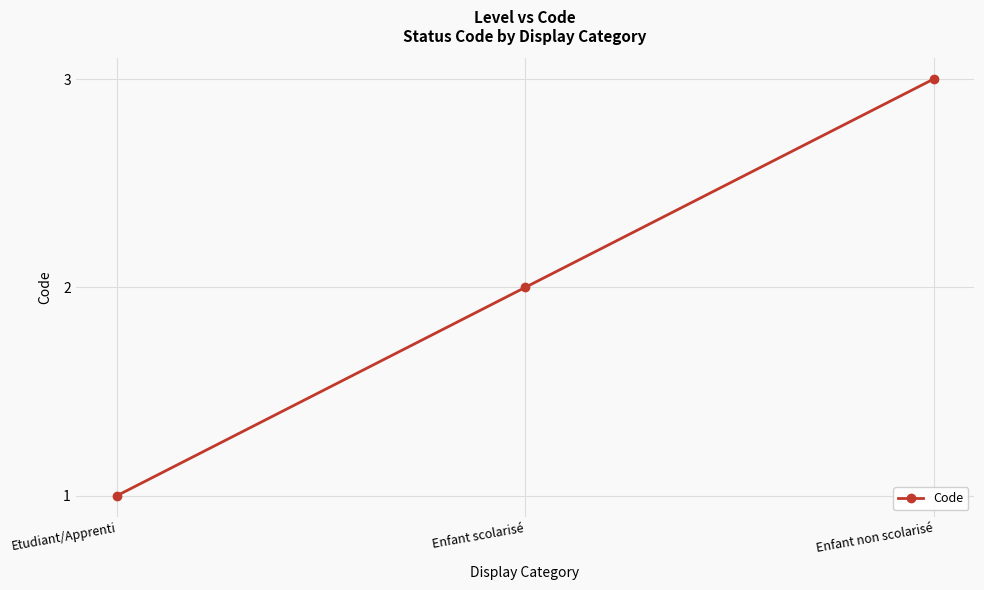

How many values are between 1 and 3?

3